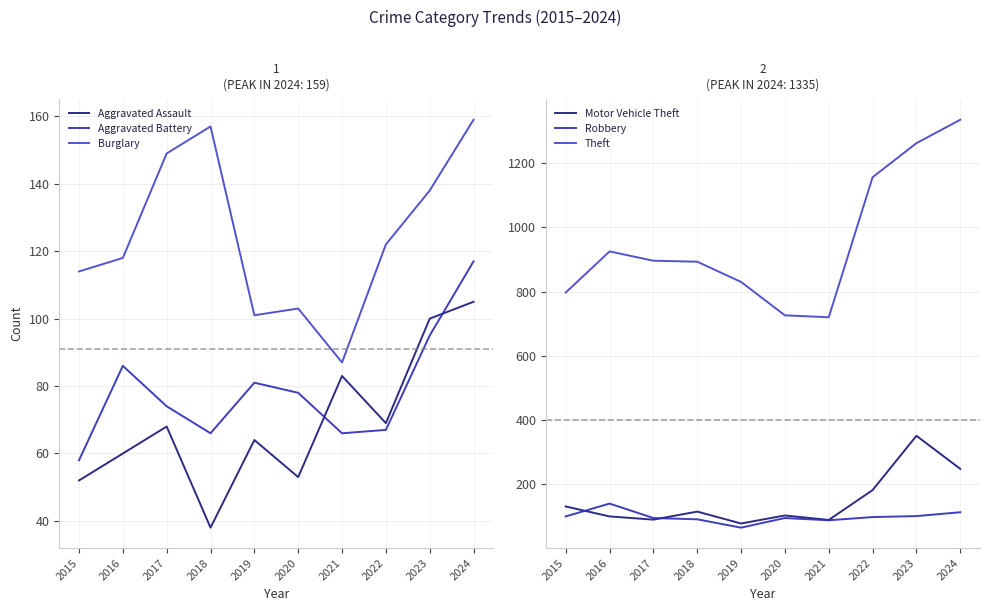

Reading right to left, transcribe all the data shown in this chart.

Aggravated Assault: 2024=105	2023=100	2022=69	2021=83	2020=53	2019=64	2018=38	2017=68	2016=60	2015=52
Aggravated Battery: 2024=117	2023=95	2022=67	2021=66	2020=78	2019=81	2018=66	2017=74	2016=86	2015=58
Burglary: 2024=159	2023=138	2022=122	2021=87	2020=103	2019=101	2018=157	2017=149	2016=118	2015=114
Motor Vehicle Theft: 2024=248	2023=351	2022=182	2021=89	2020=103	2019=78	2018=115	2017=90	2016=100	2015=131
Robbery: 2024=113	2023=101	2022=98	2021=88	2020=95	2019=65	2018=91	2017=95	2016=140	2015=100
Theft: 2024=1335	2023=1262	2022=1156	2021=720	2020=726	2019=830	2018=893	2017=896	2016=925	2015=797